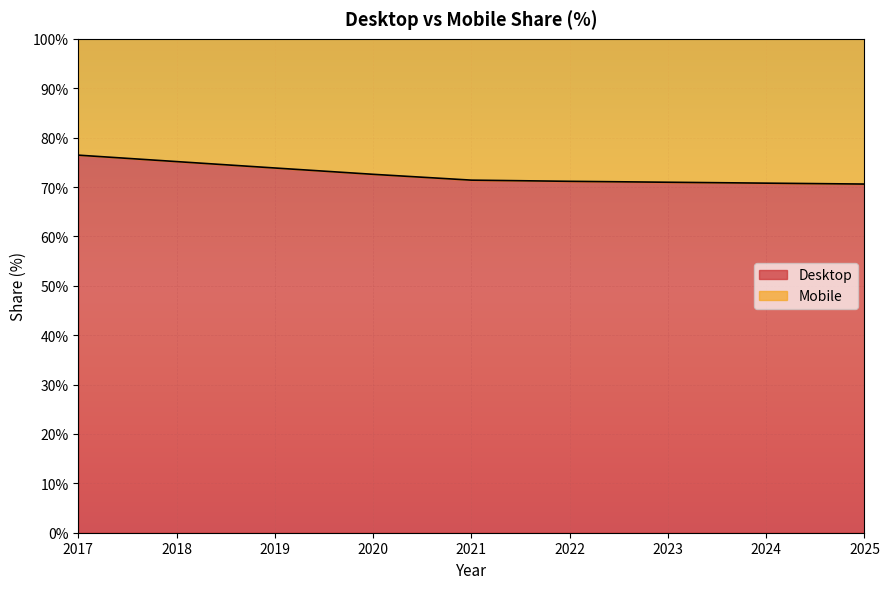

Reading right to left, transcribe all the data shown in this chart.

2025=70.6	2024=70.8	2023=71.0	2022=71.2	2021=71.4	2020=72.6	2019=73.9	2018=75.1	2017=76.5